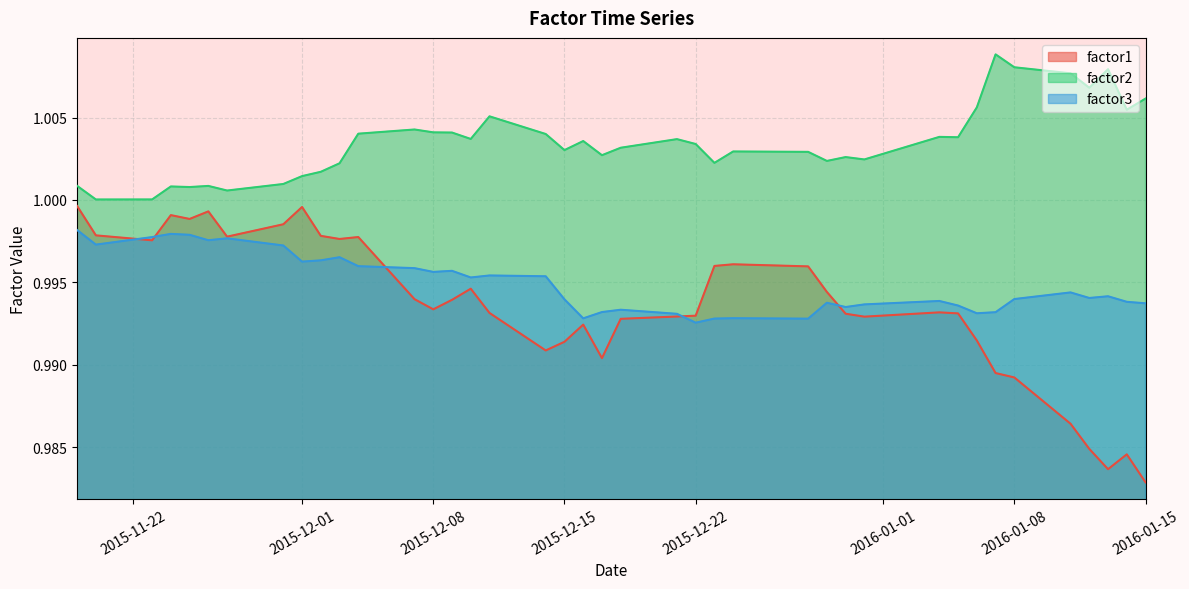

Which series has the largest total across all categories?

factor2